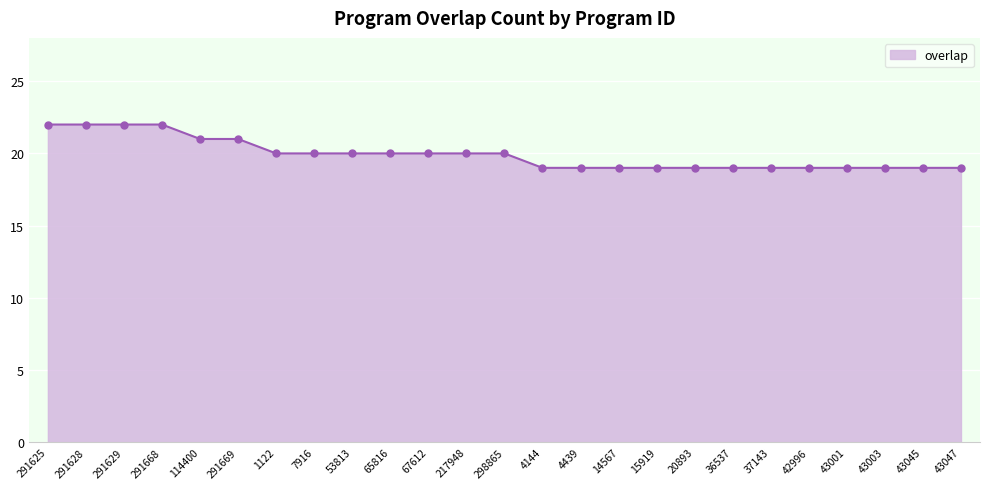

What is the label of the 2nd point from the right?

43045